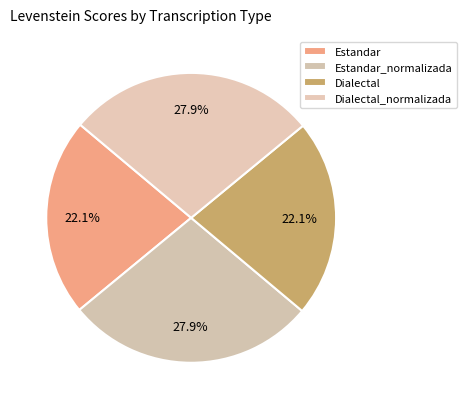

What percentage is NOT represented by Estandar?

77.9%